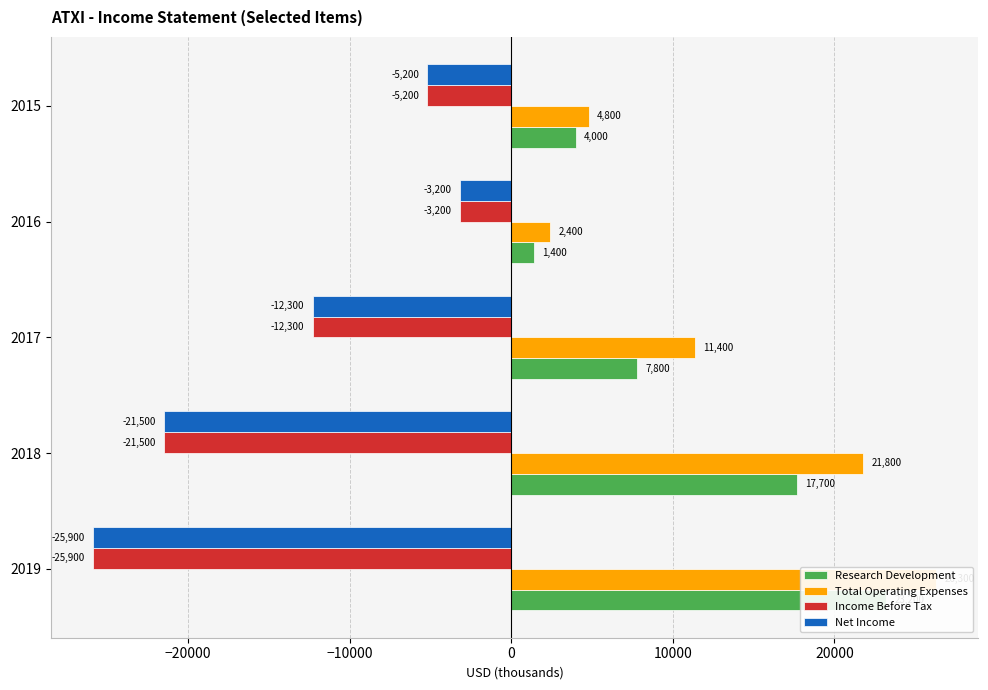

What is the sum of all Research Development values?

54100